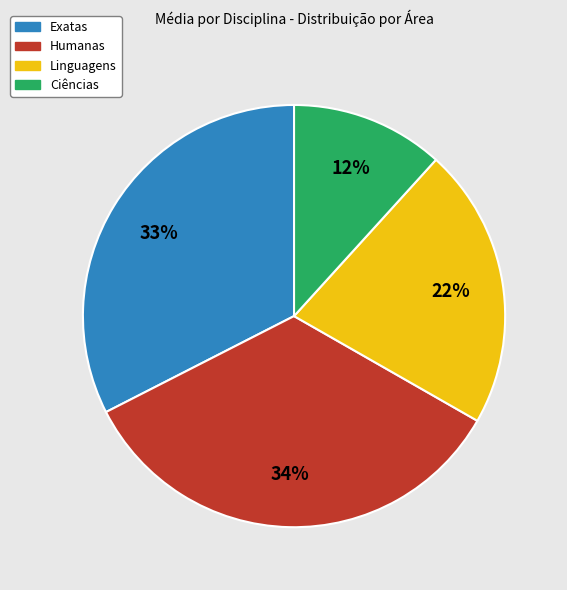

What is the largest slice in the pie chart?

Humanas